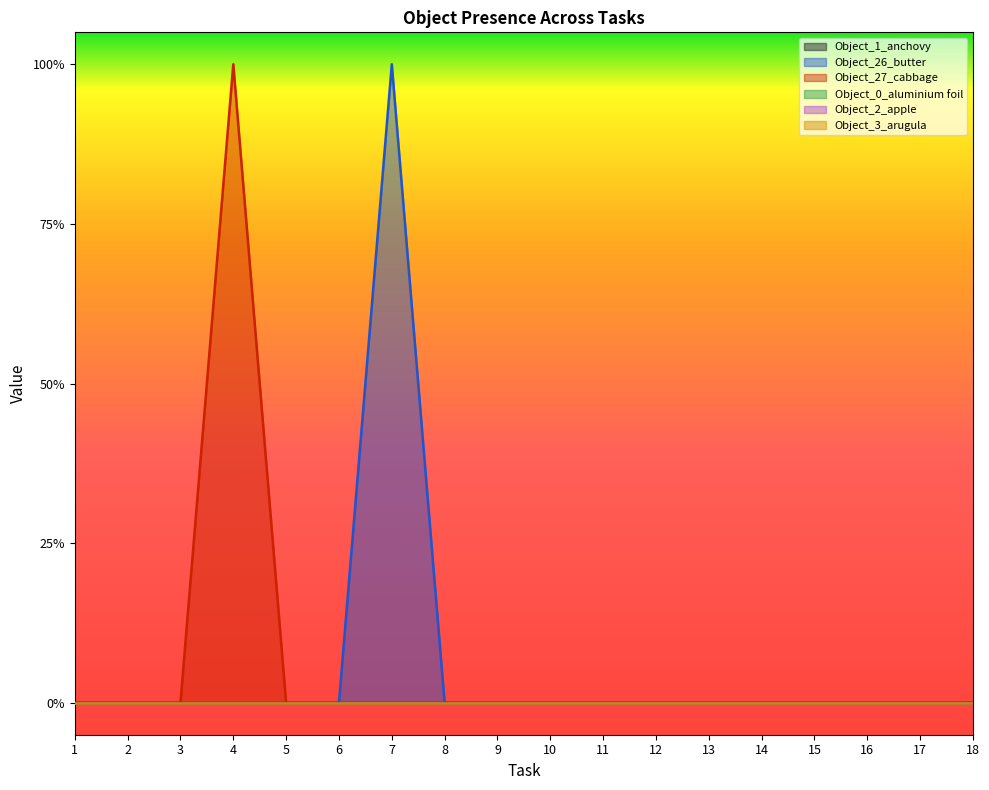

True or false: Object_2_apple has more than 2 points higher than both neighbors.

False